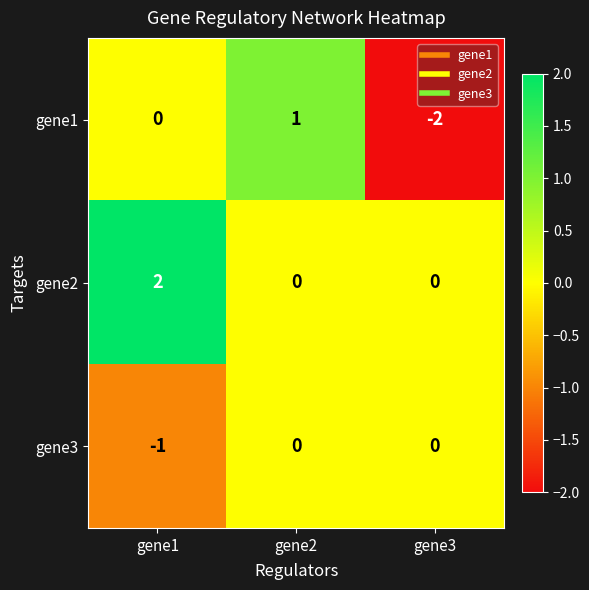

What is the total value across all series at gene2?

1